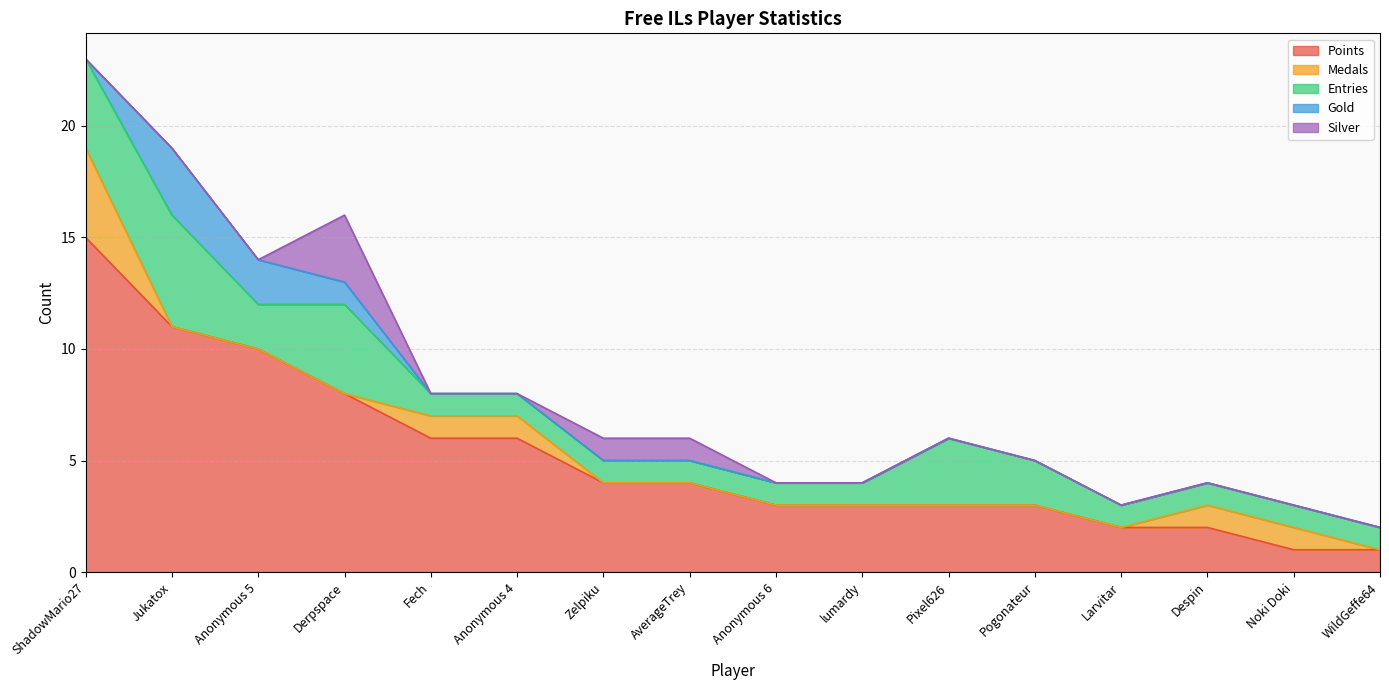

Is the value of Gold at Derpspace greater than the value of Entries at Anonymous 4?

No